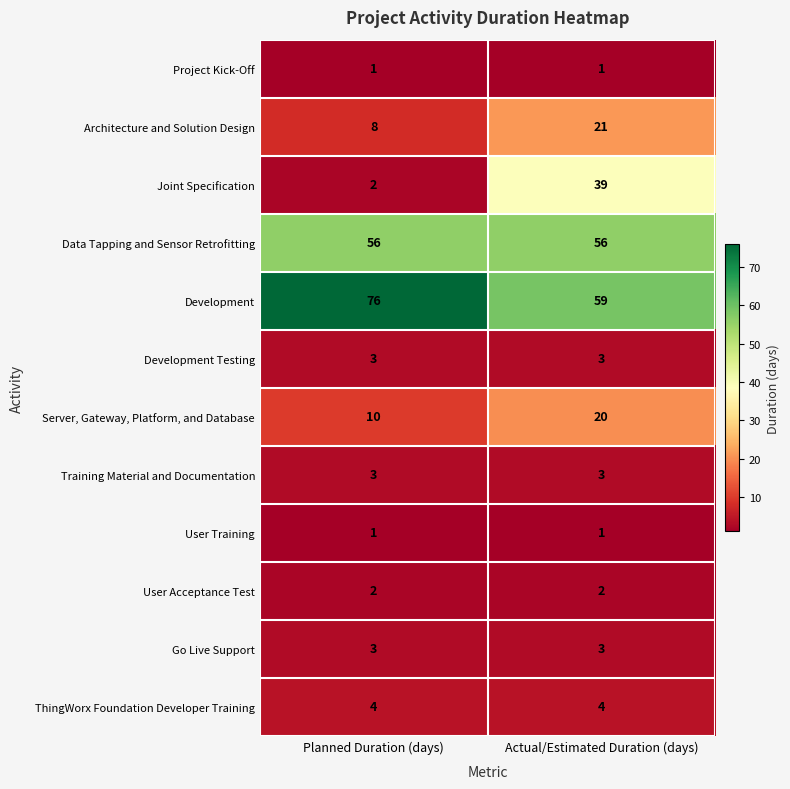

Read the ThingWorx Foundation Developer Training value at Actual/Estimated Duration (days).

4